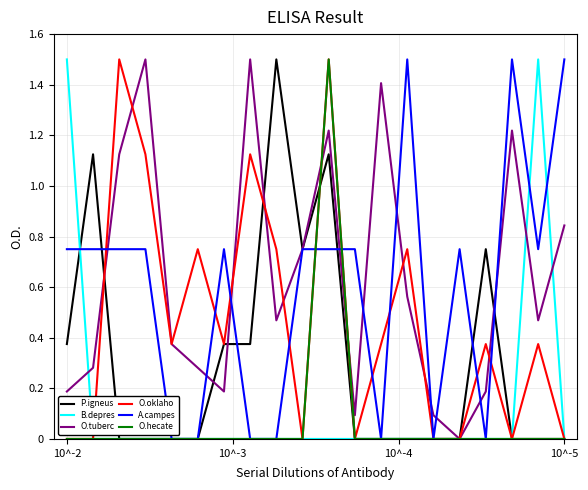

What is the greatest value displayed?

1.5